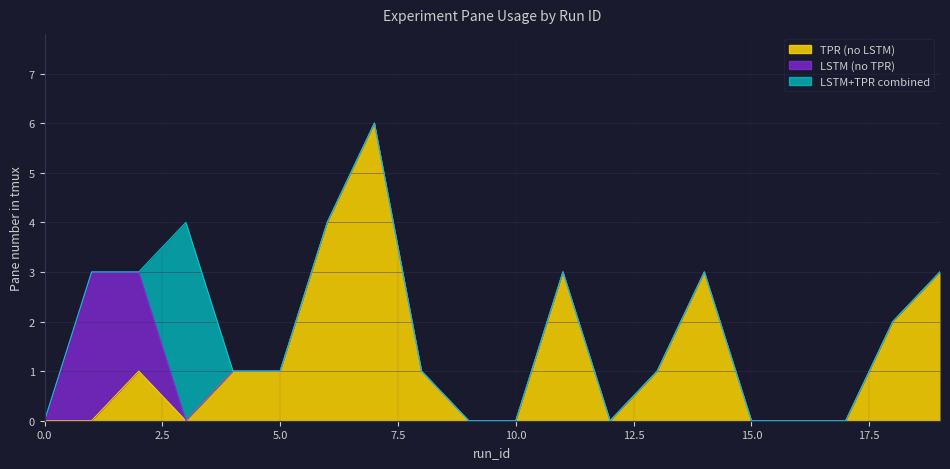

What is the difference between the maximum and minimum values in the LSTM (no TPR) series?

3